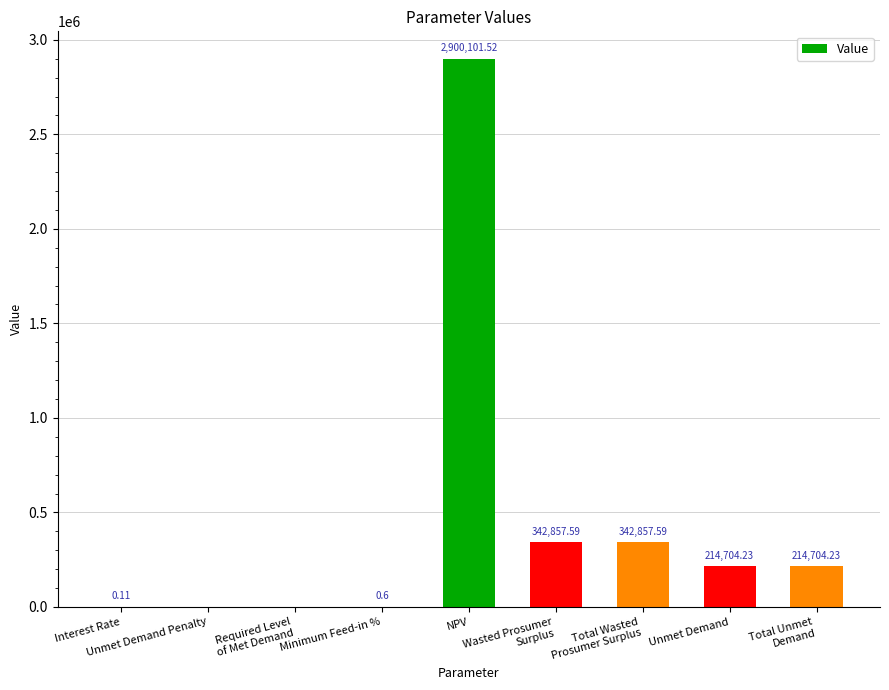

Reading left to right, transcribe all the data shown in this chart.

Interest Rate=0.1	Unmet Demand Penalty=0.0	Required Level
of Met Demand=0.0	Minimum Feed-in %=0.6	NPV=2900101.5	Wasted Prosumer
Surplus=342857.6	Total Wasted
Prosumer Surplus=342857.6	Unmet Demand=214704.2	Total Unmet
Demand=214704.2